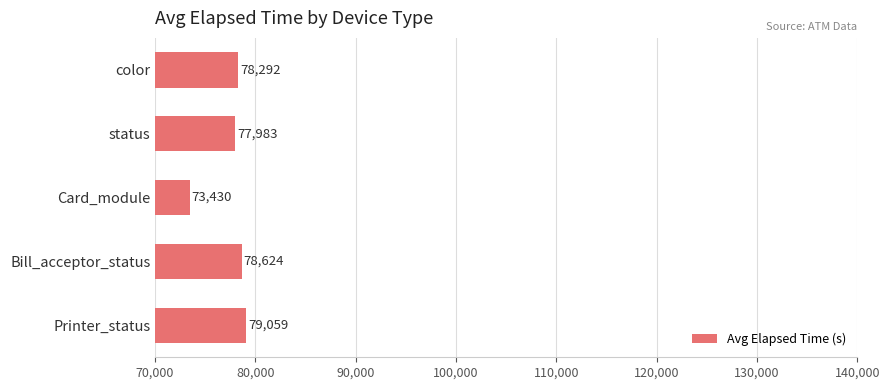

What position from the top is status?

2